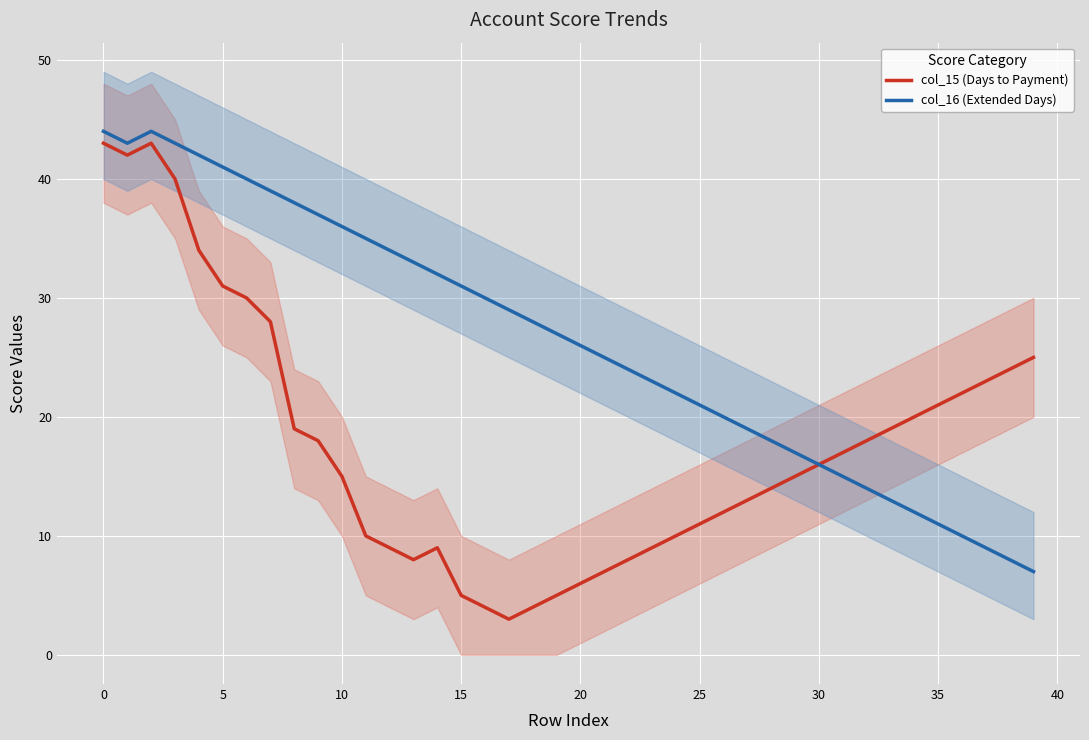

List the series in order of their overall mean, highest first.

col_16 (Extended Days), col_15 (Days to Payment)